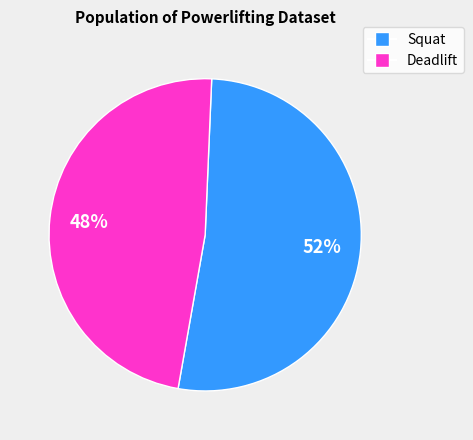

To the nearest percent, what is the average slice percentage?

50%